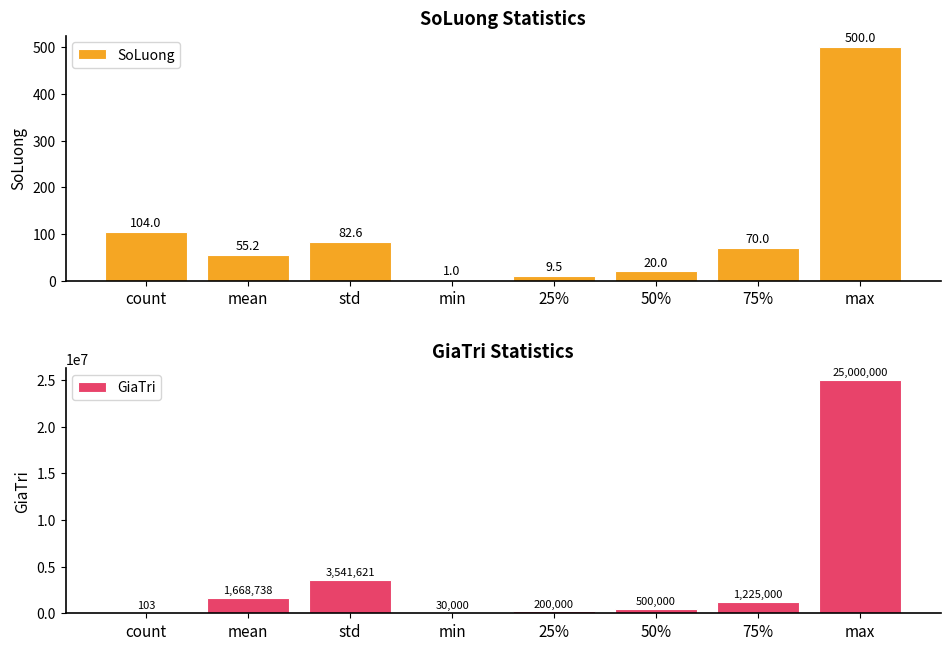

At how many categories does at least one series exceed 16381488?

1